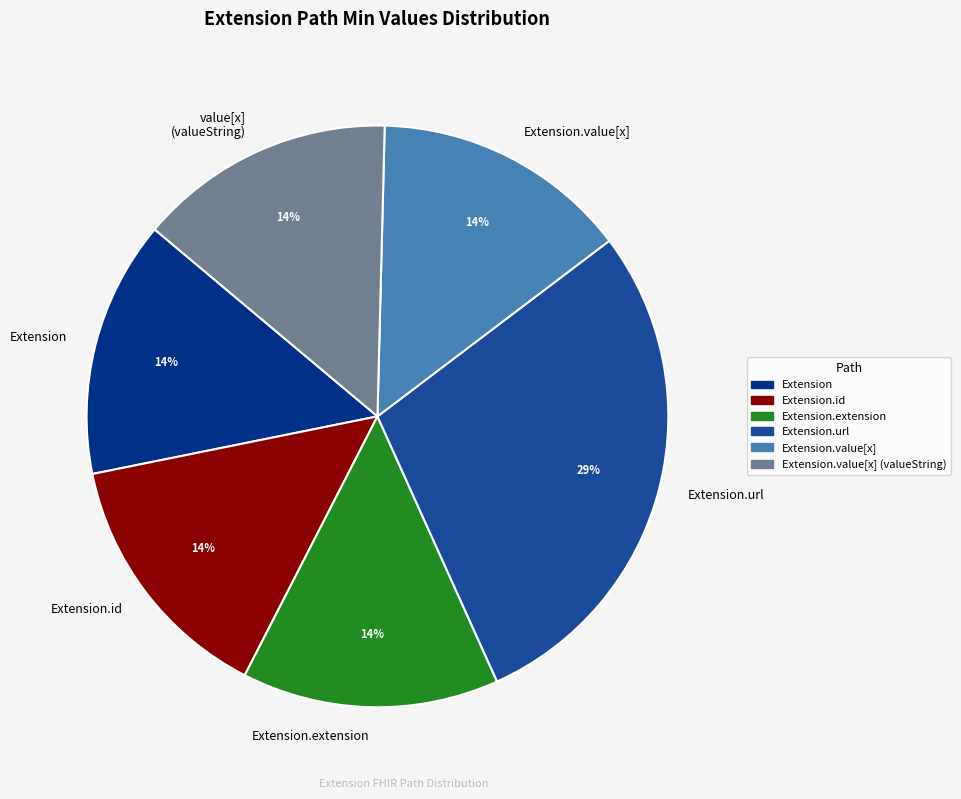

Do Extension.value[x] and Extension.url together represent more than half of the pie?

No